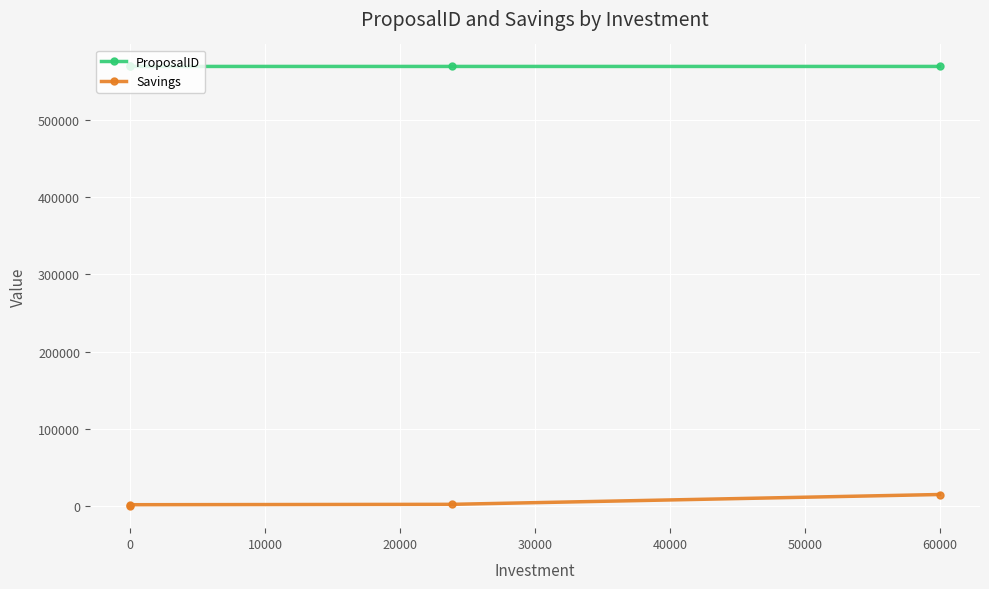

How many ProposalID values are between 568994 and 568996?

3